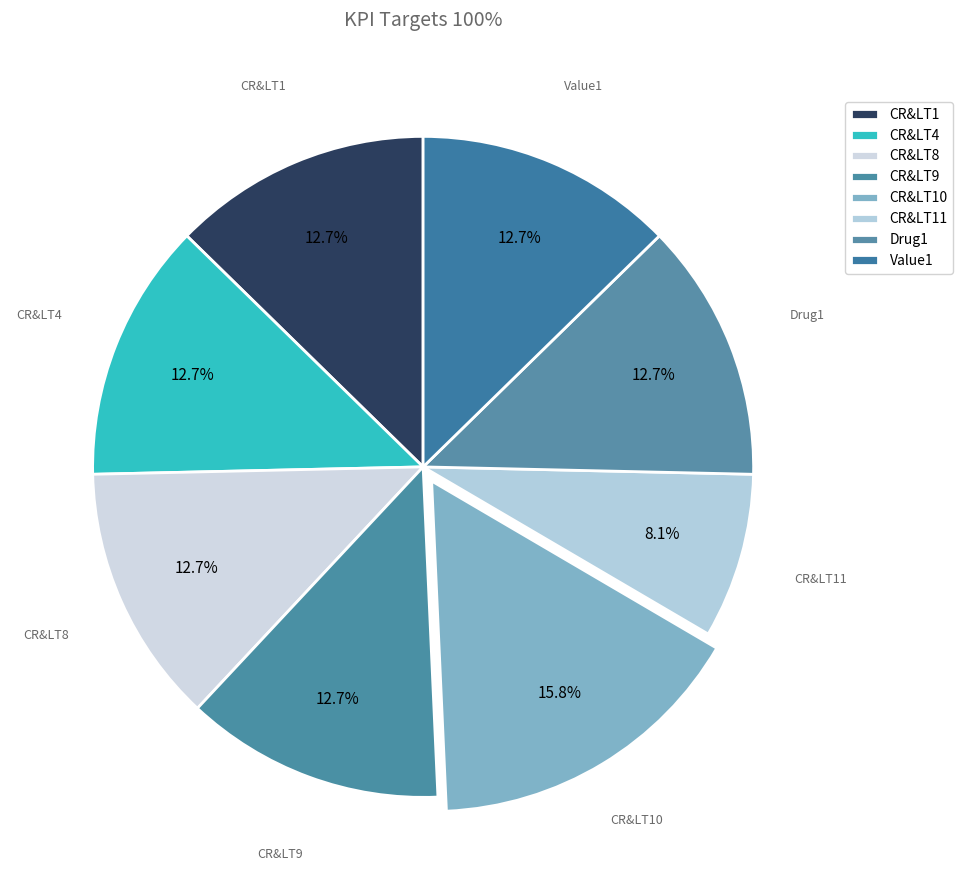

To the nearest percent, what percentage of the pie is Drug1?

13%